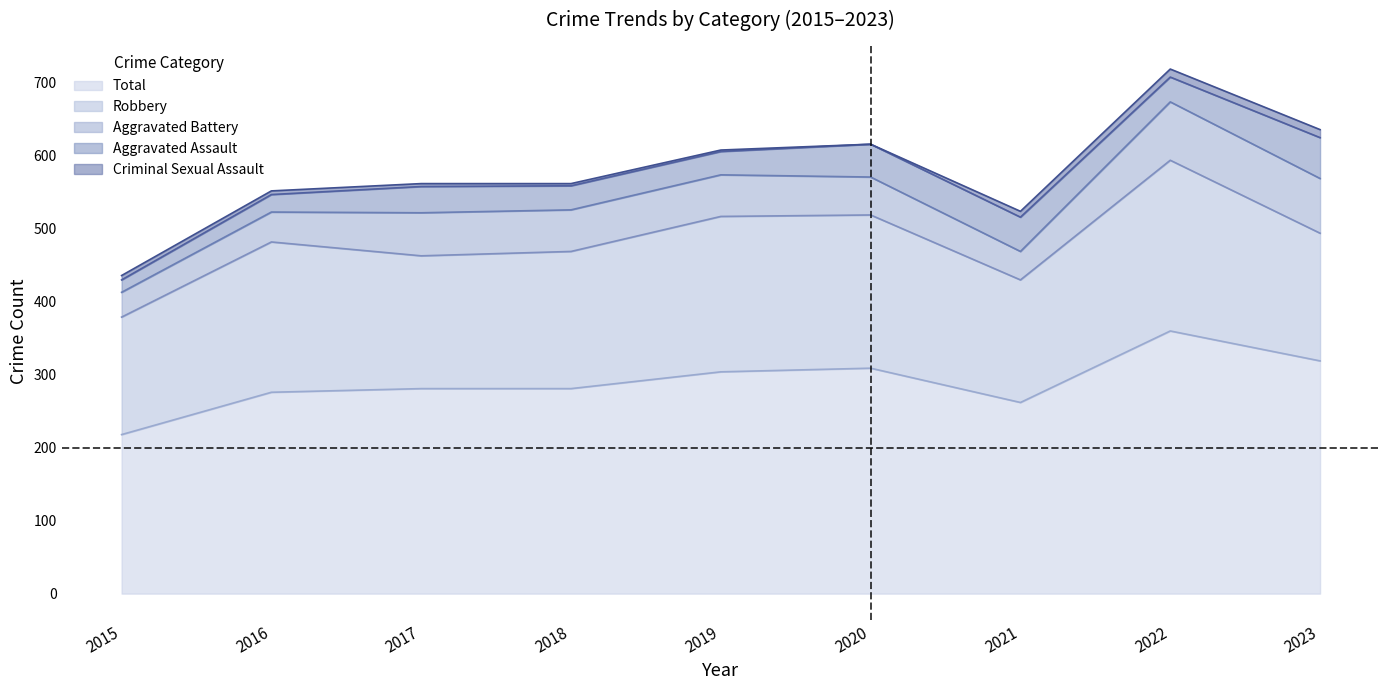

What is the value of the Total point at the 8th from the left?

360